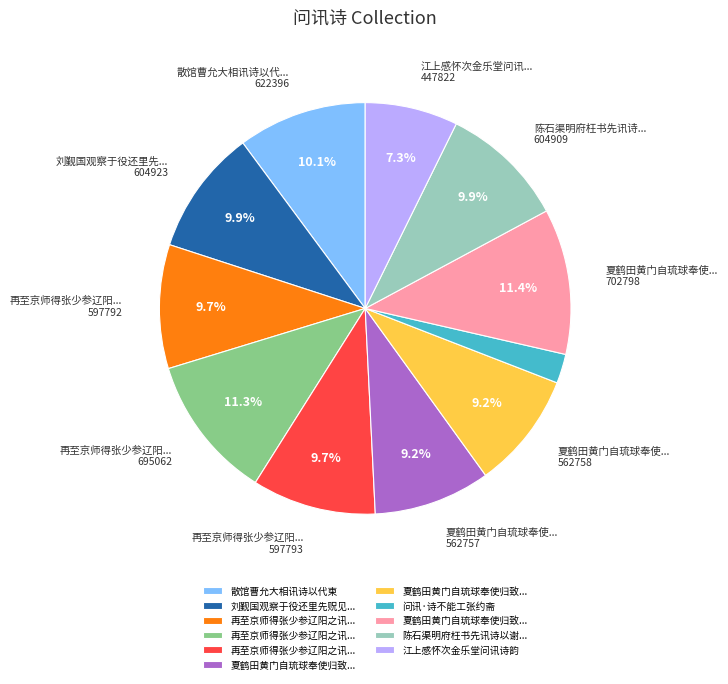

Does any single category account for the majority?

No